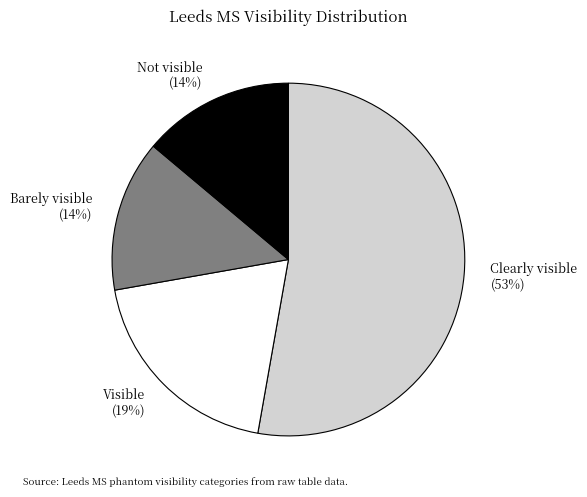

Which category has the biggest portion of the pie?

Clearly visible